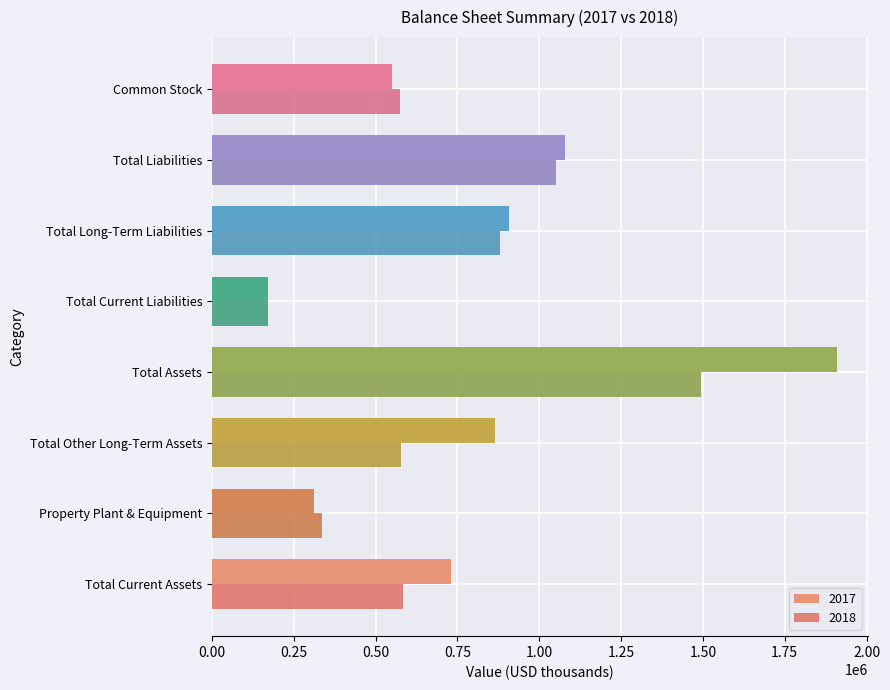

Where is 2017 nearest to the value 1040300?

Total Liabilities